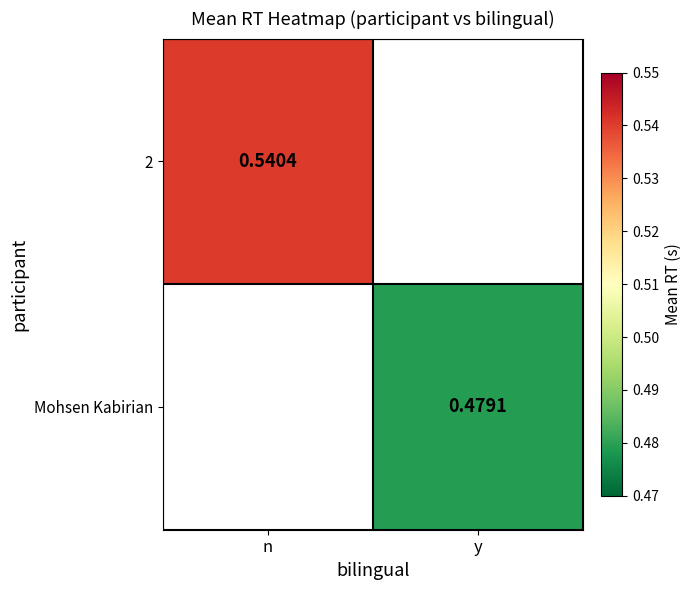

The value of 2 at n is 0.5. True or false?

True